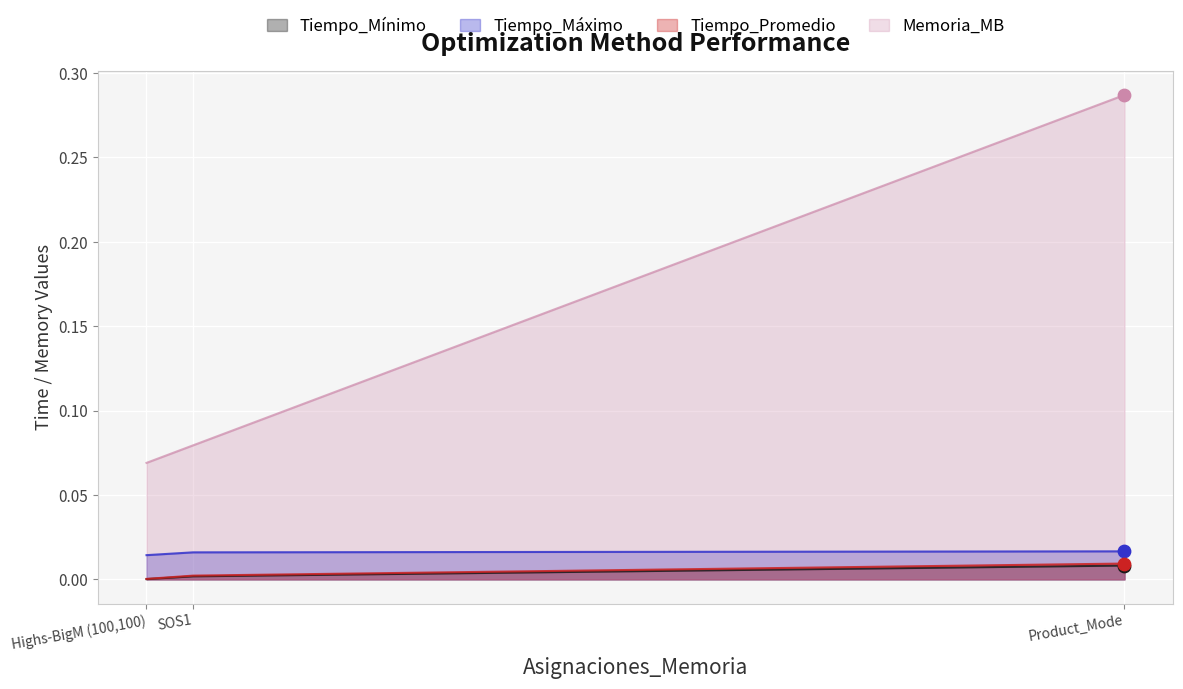

At how many categories does at least one series exceed 0?

3